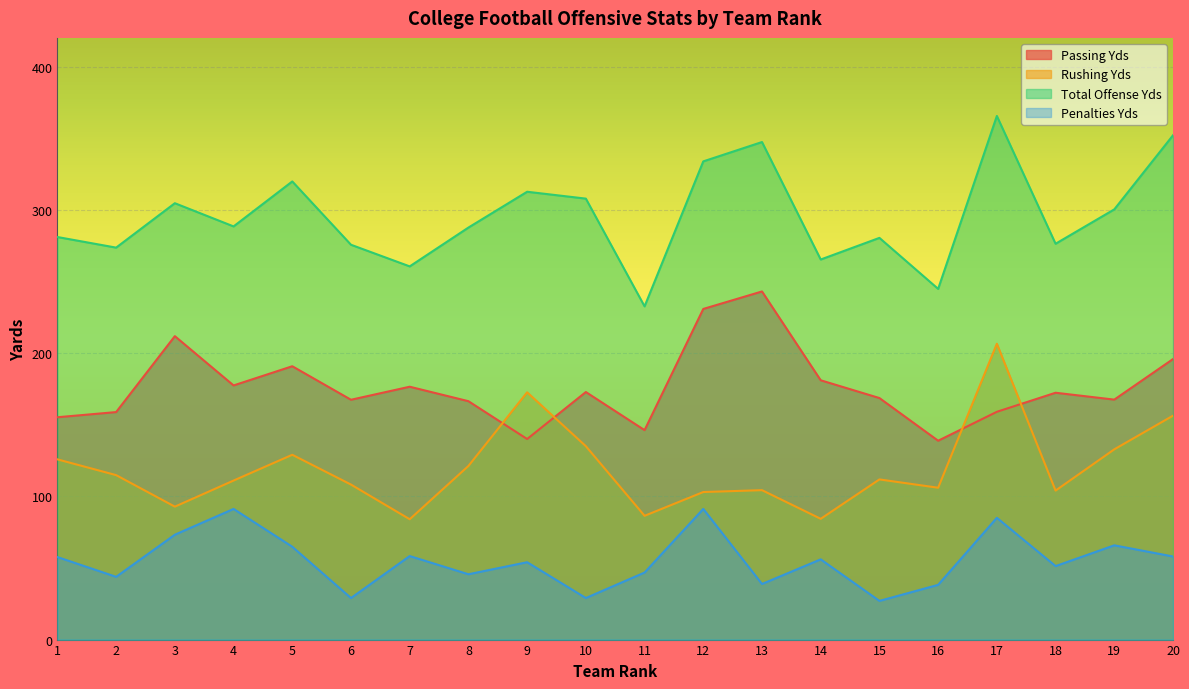

Which series has the largest range (max minus min)?

Total Offense Yds